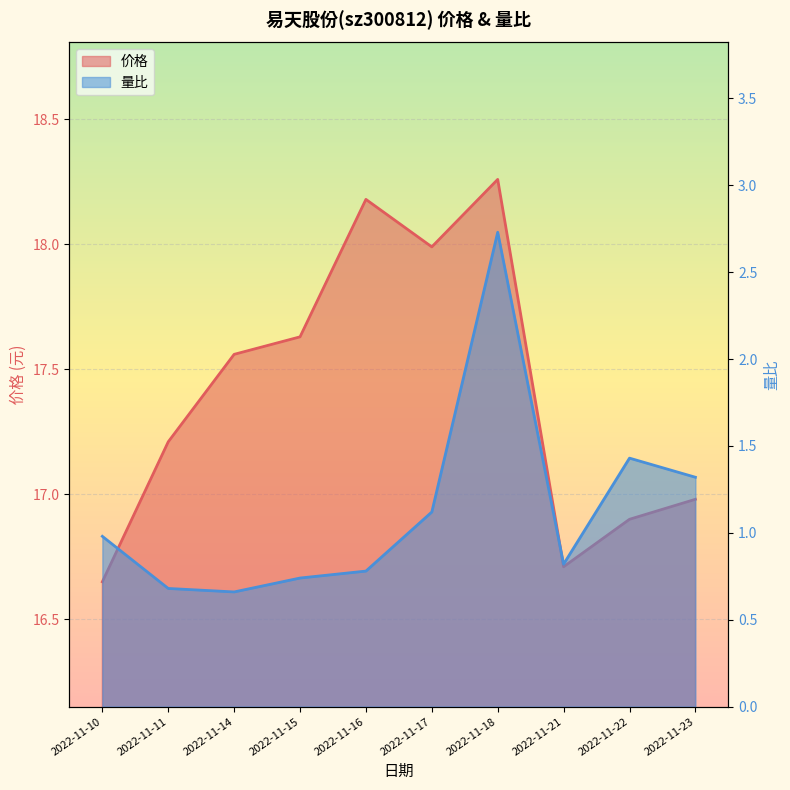

True or false: 价格 has a value of 18.0 at 2022-11-17.

True